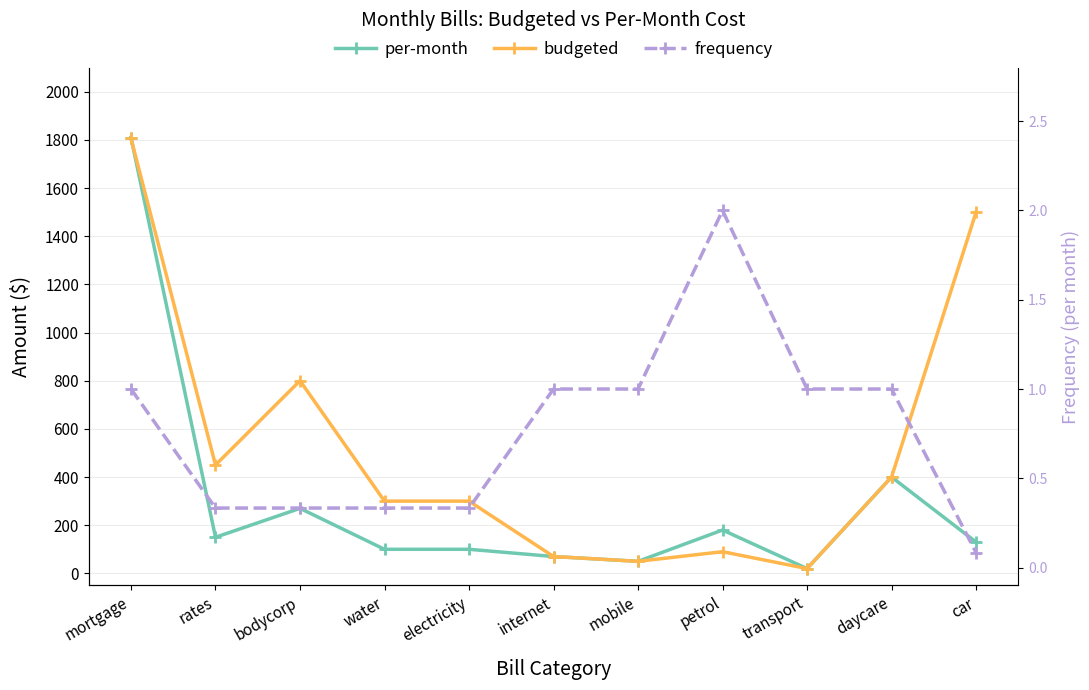

True or false: per-month has a value of 150.0 at rates.

True